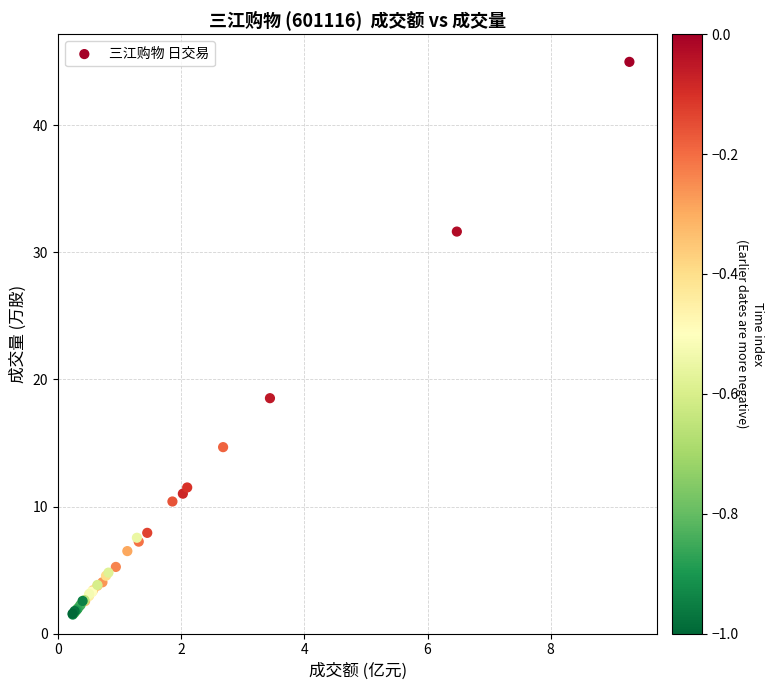

What Y value in the scatter plot is closest to 23?

18.5